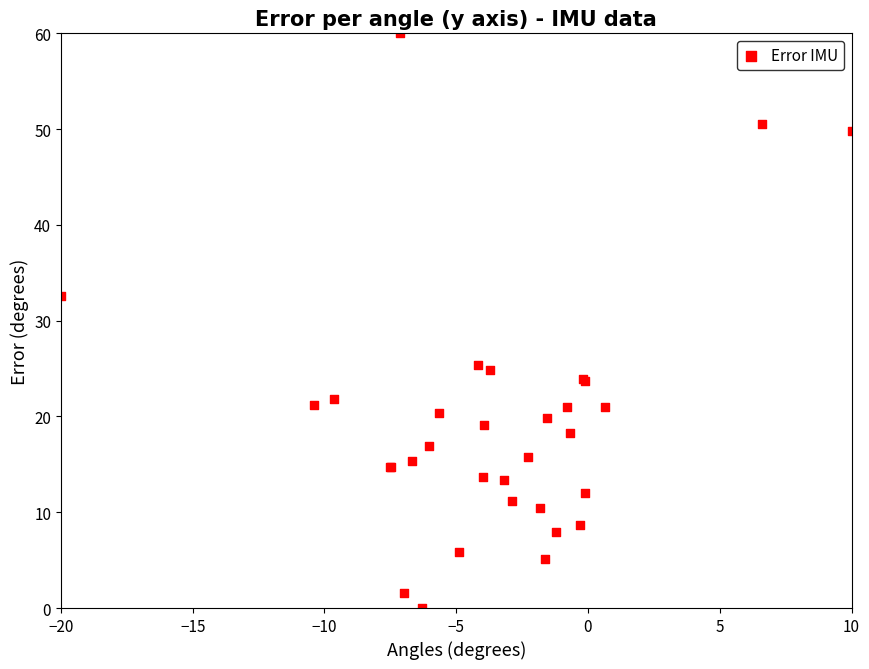

What Y value in the scatter plot is closest to 30?

32.6